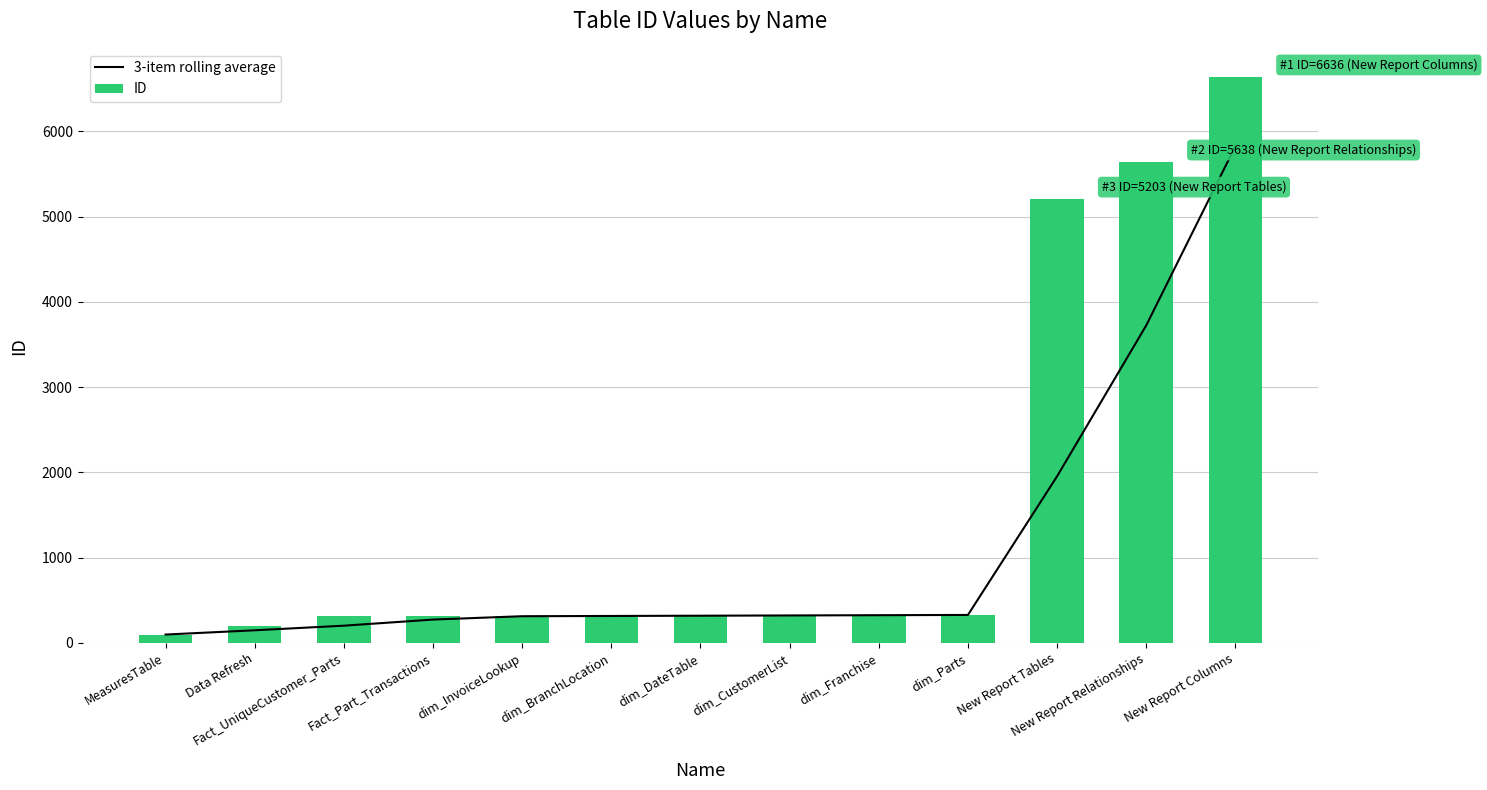

Which series changed the most between dim_CustomerList and New Report Columns?

ID